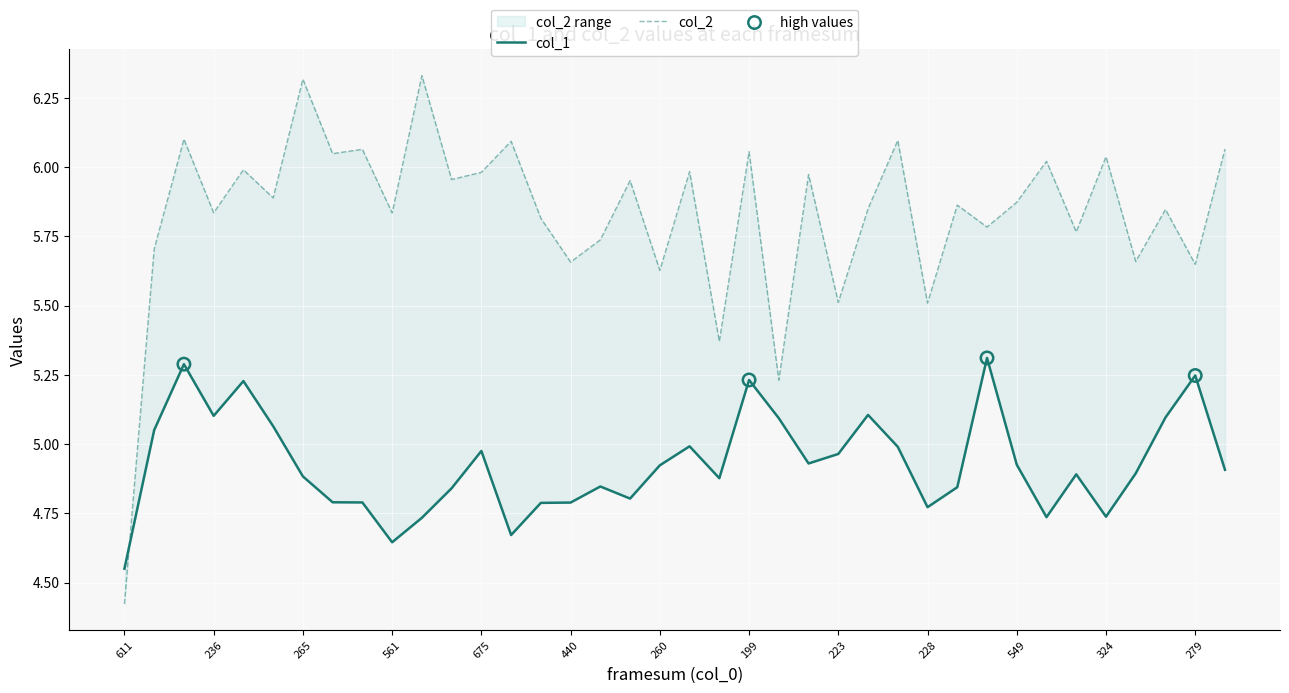

Which series reaches the maximum Y coordinate?

col_2